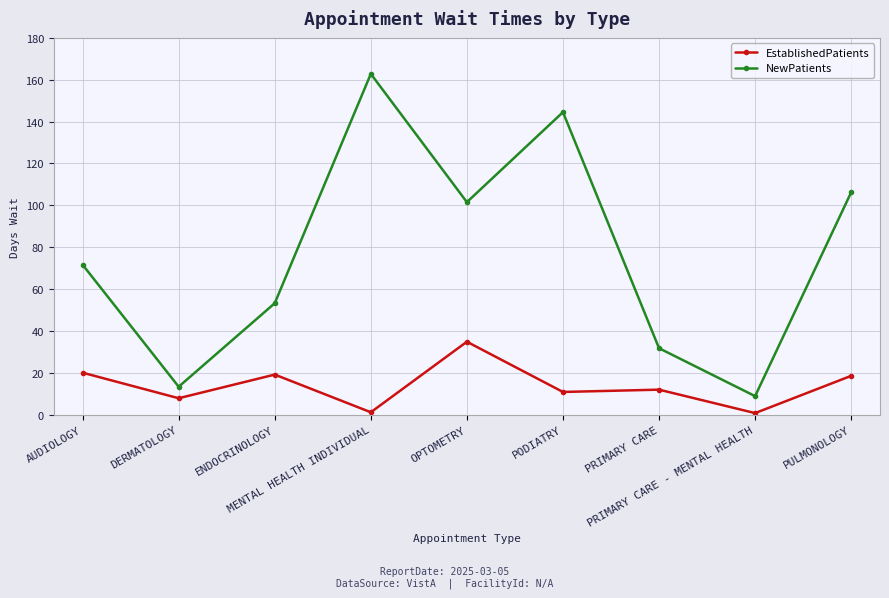

How many values in the NewPatients series are below 71?

4